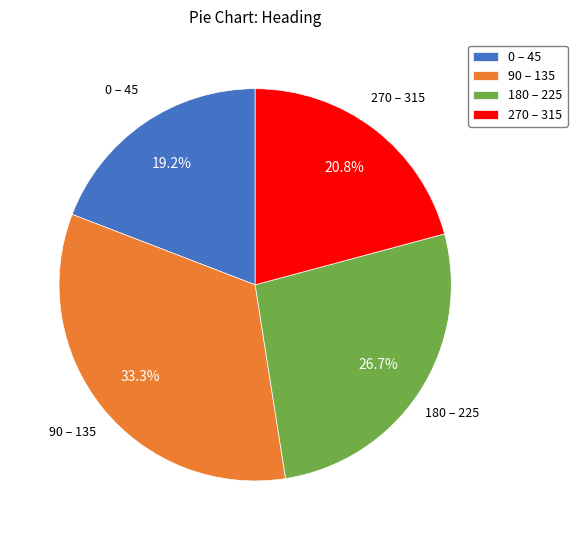

What is the ratio of the value at 0 – 45 to the value at 270 – 315?

0.9